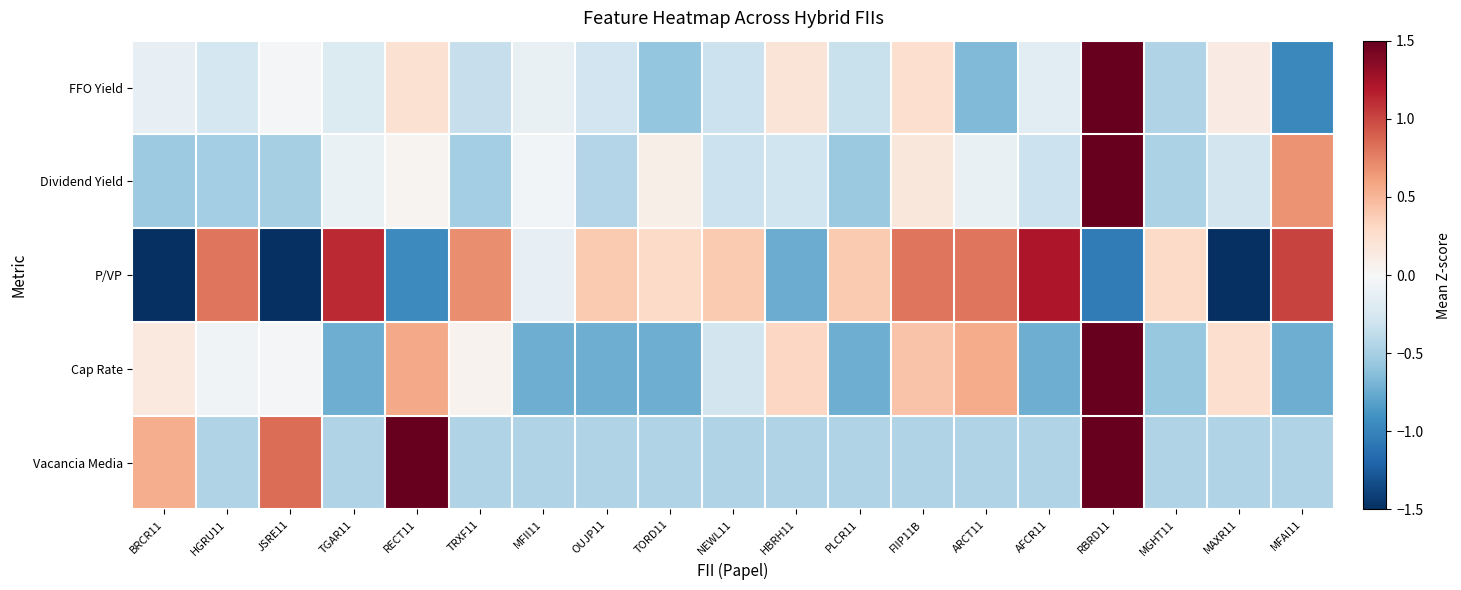

What is the total value across all series at RBRD11?

13.4